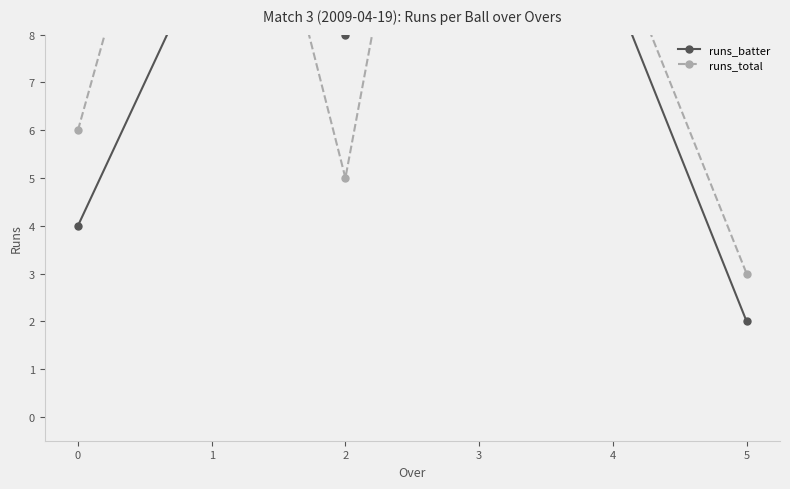

At which category is the sum across all series the highest?

3